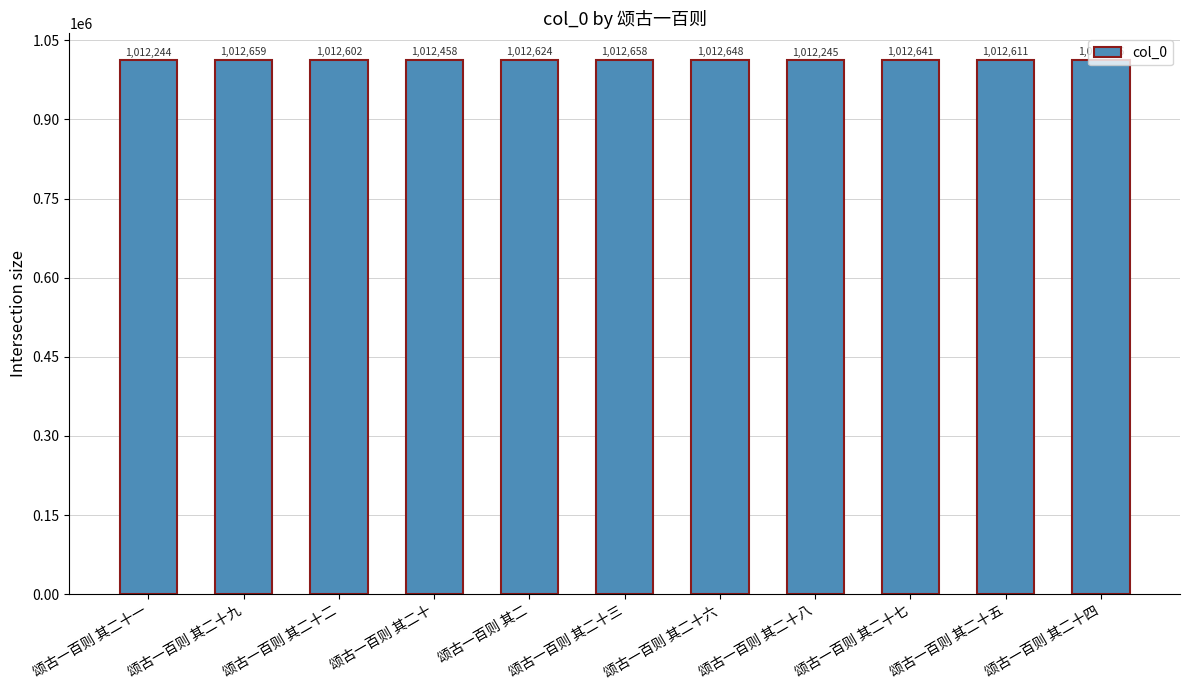

Reading left to right, what are all the values shown in this chart?

颂古一百则 其二十一=1012244	颂古一百则 其二十九=1012659	颂古一百则 其二十二=1012602	颂古一百则 其二十=1012458	颂古一百则 其二=1012624	颂古一百则 其二十三=1012658	颂古一百则 其二十六=1012648	颂古一百则 其二十八=1012245	颂古一百则 其二十七=1012641	颂古一百则 其二十五=1012611	颂古一百则 其二十四=1012616